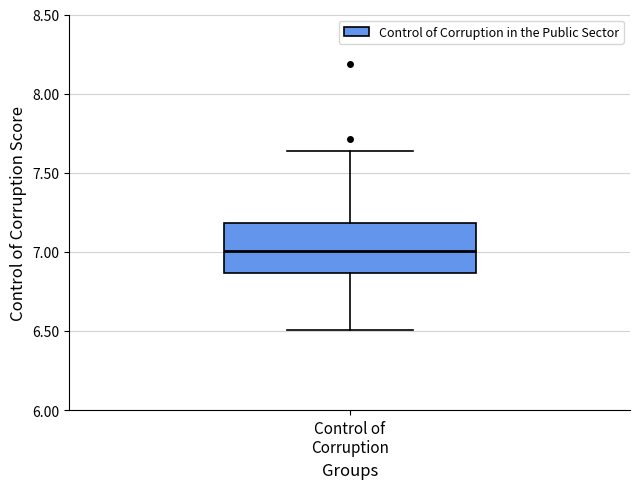

Read this box plot against the y-axis: the position of the median line, the range covered by the box, and the ends of both whiskers. The values are not printed on the chart, so give them approximately, as read against the axis.

median 7.00, box 6.85 to 7.20, whiskers 6.50 to 7.65